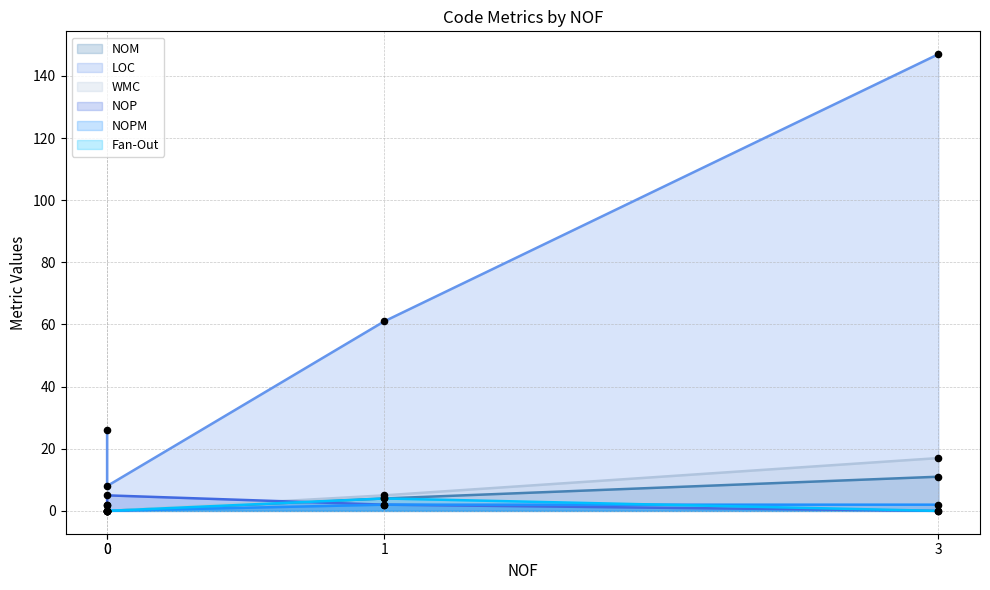

At which category is the sum across all series the highest?

3